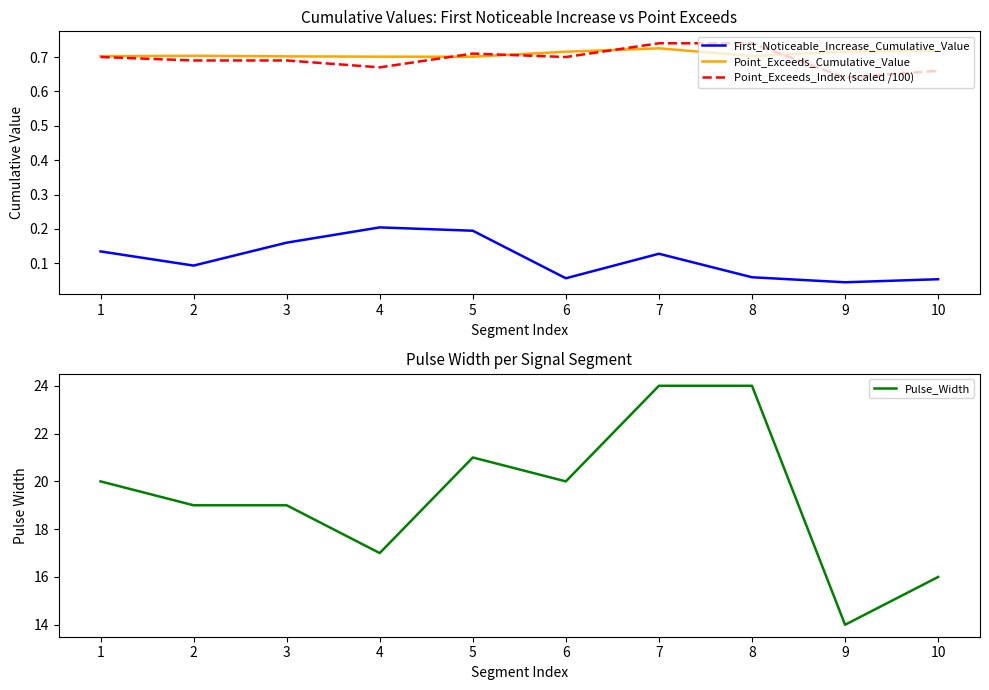

True or false: Point_Exceeds_Index (scaled /100) and First_Noticeable_Increase_Cumulative_Value intersect in this chart.

False